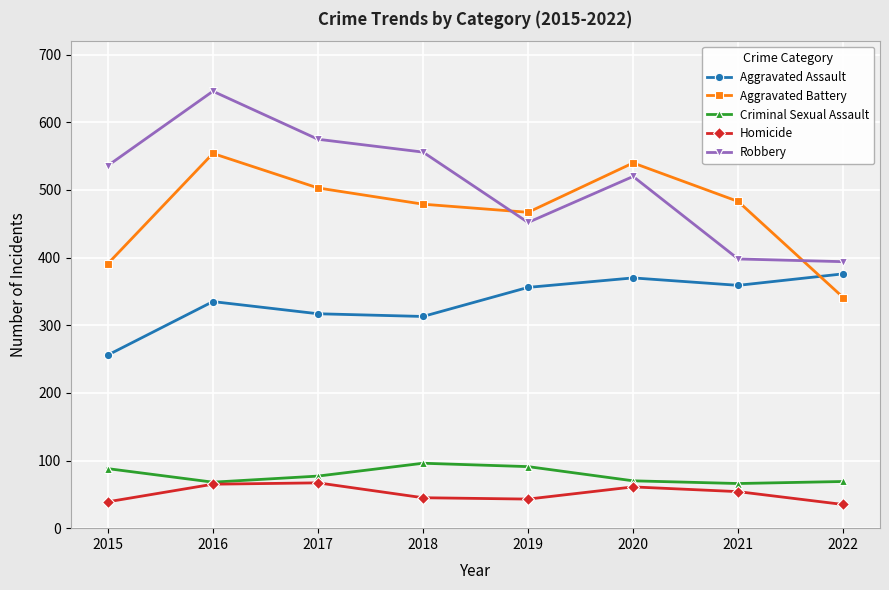

Between 2021 and 2022, which series saw the biggest shift?

Aggravated Battery